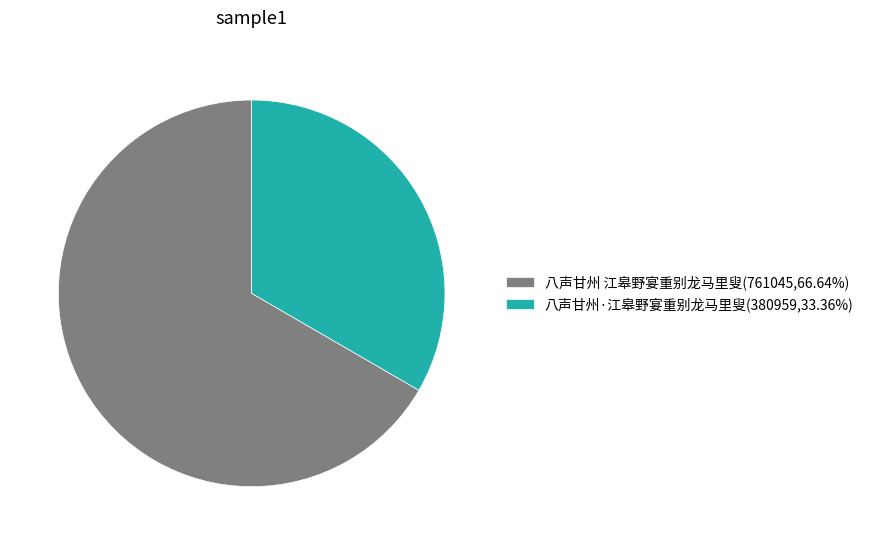

The 八声甘州·江皋野宴重别龙马里叟 slice represents 33% of the pie. True or false?

True